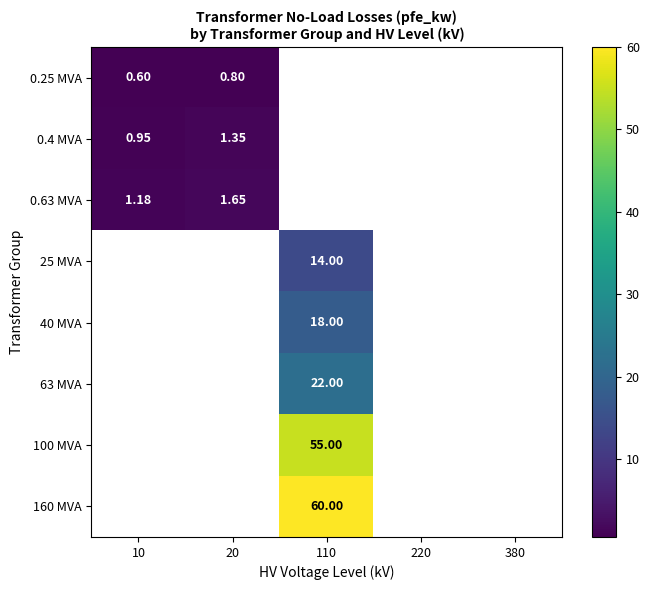

Which label corresponds to the largest value in the chart?

110